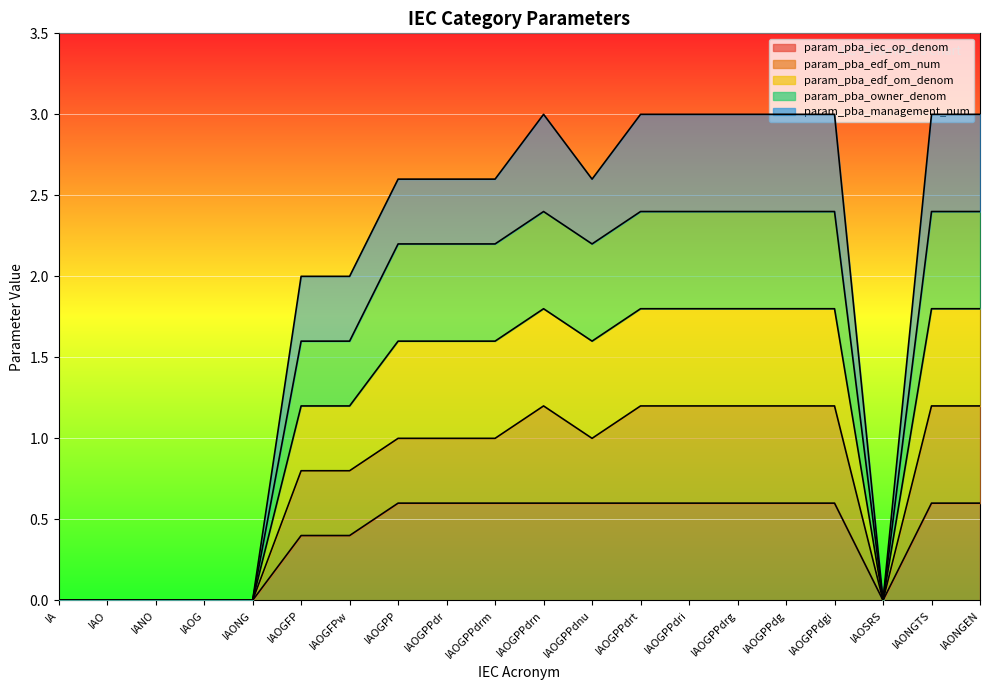

Reading left to right, what are all the values shown in this chart?

param_pba_iec_op_denom: IA=0.0	IAO=0.0	IANO=0.0	IAOG=0.0	IAONG=0.0	IAOGFP=0.4	IAOGFPw=0.4	IAOGPP=0.6	IAOGPPdr=0.6	IAOGPPdrm=0.6	IAOGPPdrn=0.6	IAOGPPdnu=0.6	IAOGPPdrt=0.6	IAOGPPdri=0.6	IAOGPPdrg=0.6	IAOGPPdg=0.6	IAOGPPdgi=0.6	IAOSRS=0.0	IAONGTS=0.6	IAONGEN=0.6
param_pba_edf_om_num: IA=0.0	IAO=0.0	IANO=0.0	IAOG=0.0	IAONG=0.0	IAOGFP=0.8	IAOGFPw=0.8	IAOGPP=1.0	IAOGPPdr=1.0	IAOGPPdrm=1.0	IAOGPPdrn=1.2	IAOGPPdnu=1.0	IAOGPPdrt=1.2	IAOGPPdri=1.2	IAOGPPdrg=1.2	IAOGPPdg=1.2	IAOGPPdgi=1.2	IAOSRS=0.0	IAONGTS=1.2	IAONGEN=1.2
param_pba_edf_om_denom: IA=0.0	IAO=0.0	IANO=0.0	IAOG=0.0	IAONG=0.0	IAOGFP=1.6	IAOGFPw=1.6	IAOGPP=2.2	IAOGPPdr=2.2	IAOGPPdrm=2.2	IAOGPPdrn=2.4	IAOGPPdnu=2.2	IAOGPPdrt=2.4	IAOGPPdri=2.4	IAOGPPdrg=2.4	IAOGPPdg=2.4	IAOGPPdgi=2.4	IAOSRS=0.0	IAONGTS=2.4	IAONGEN=2.4
param_pba_owner_denom: IA=0.0	IAO=0.0	IANO=0.0	IAOG=0.0	IAONG=0.0	IAOGFP=1.2	IAOGFPw=1.2	IAOGPP=1.6	IAOGPPdr=1.6	IAOGPPdrm=1.6	IAOGPPdrn=1.8	IAOGPPdnu=1.6	IAOGPPdrt=1.8	IAOGPPdri=1.8	IAOGPPdrg=1.8	IAOGPPdg=1.8	IAOGPPdgi=1.8	IAOSRS=0.0	IAONGTS=1.8	IAONGEN=1.8
param_pba_management_num: IA=0.0	IAO=0.0	IANO=0.0	IAOG=0.0	IAONG=0.0	IAOGFP=2.0	IAOGFPw=2.0	IAOGPP=2.6	IAOGPPdr=2.6	IAOGPPdrm=2.6	IAOGPPdrn=3.0	IAOGPPdnu=2.6	IAOGPPdrt=3.0	IAOGPPdri=3.0	IAOGPPdrg=3.0	IAOGPPdg=3.0	IAOGPPdgi=3.0	IAOSRS=0.0	IAONGTS=3.0	IAONGEN=3.0